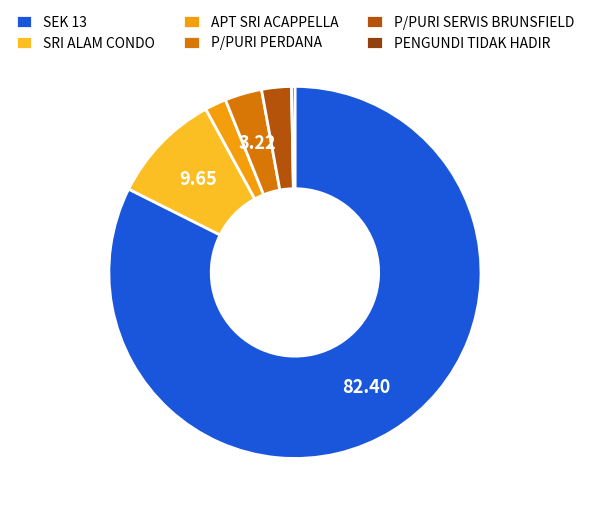

What is the largest slice in the pie chart?

SEK 13